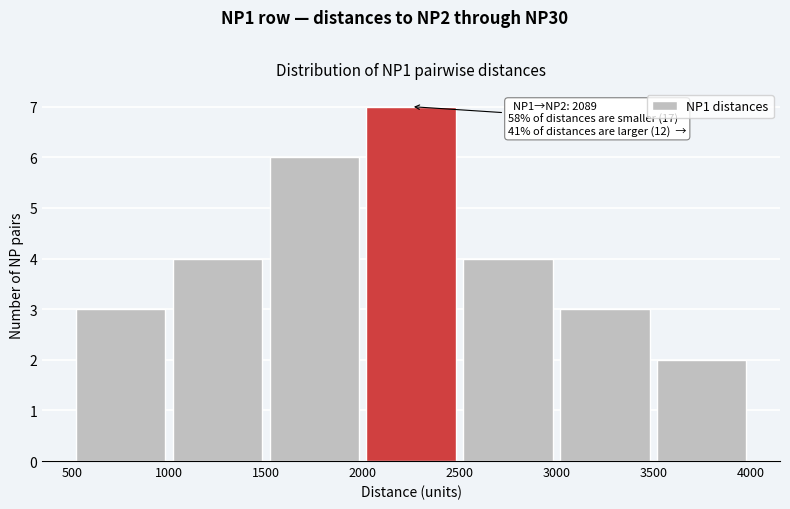

Which range on the x-axis has the tallest bar?

2000 to 2500